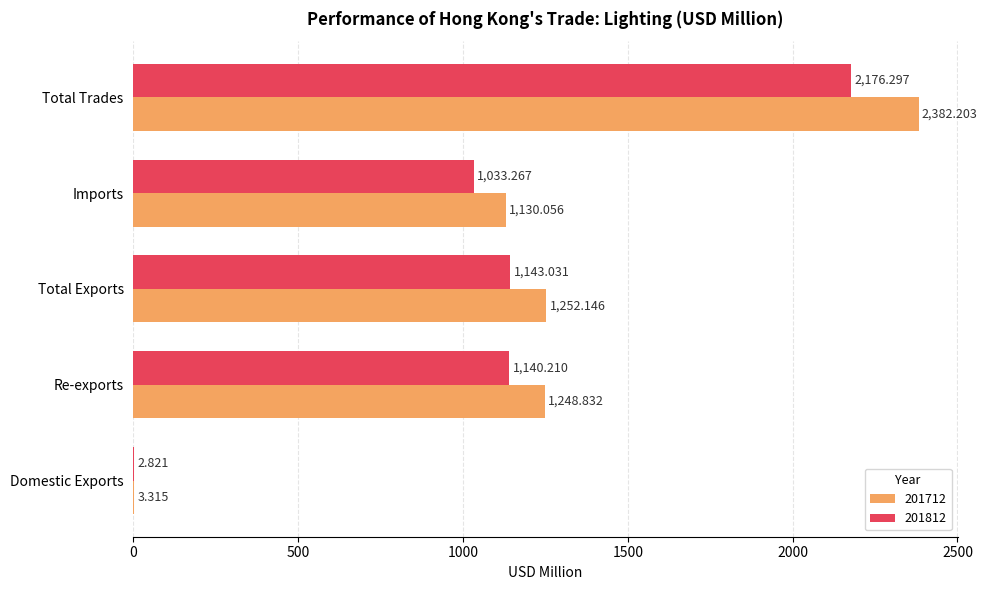

What value does the 201812 series have at Total Exports?

1143.0